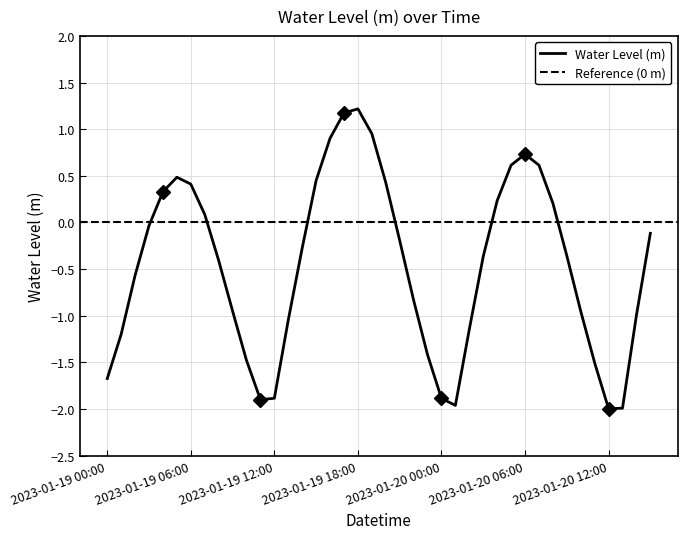

How many interior local valleys (lower than both neighbors) does the data have?

3